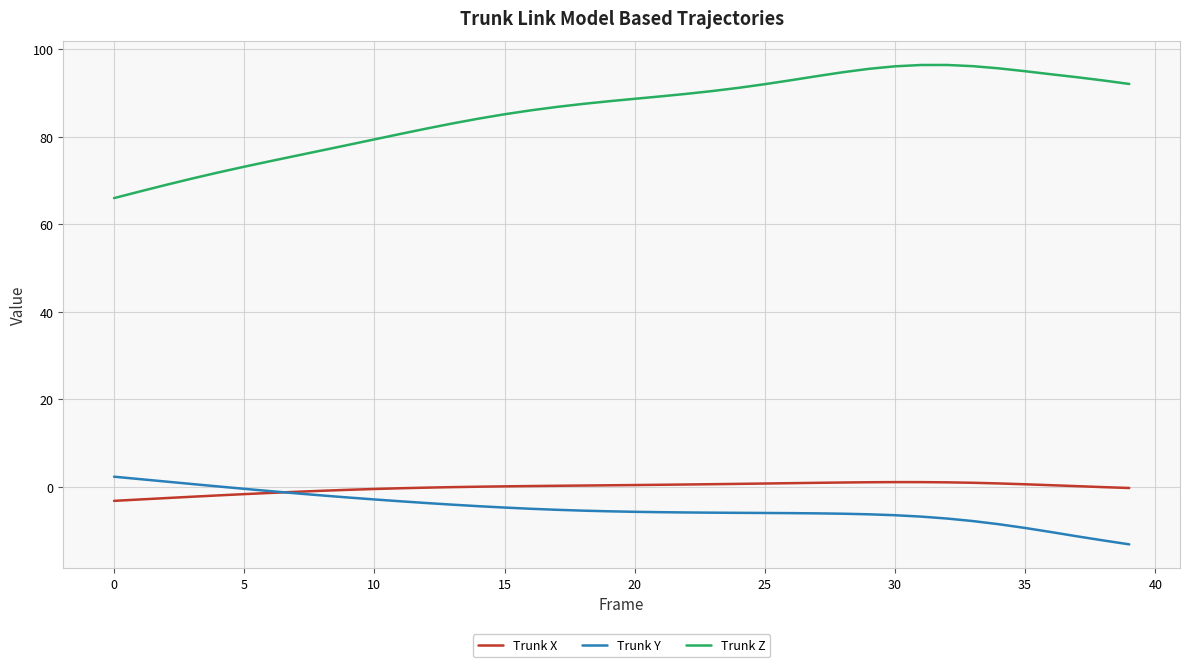

What is the difference between the maximum and second lowest values in the Trunk Y series?

14.6